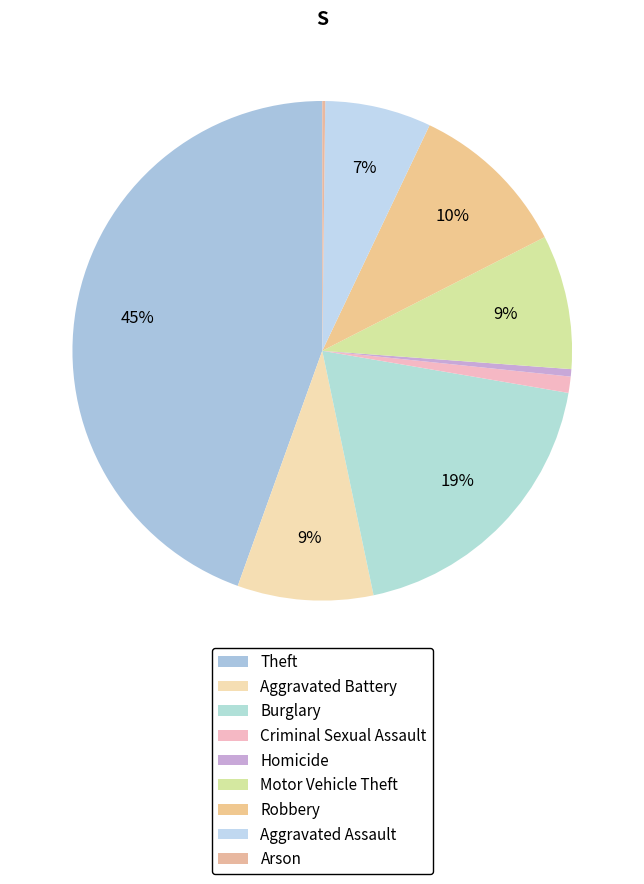

Count the number of slices in the pie.

9